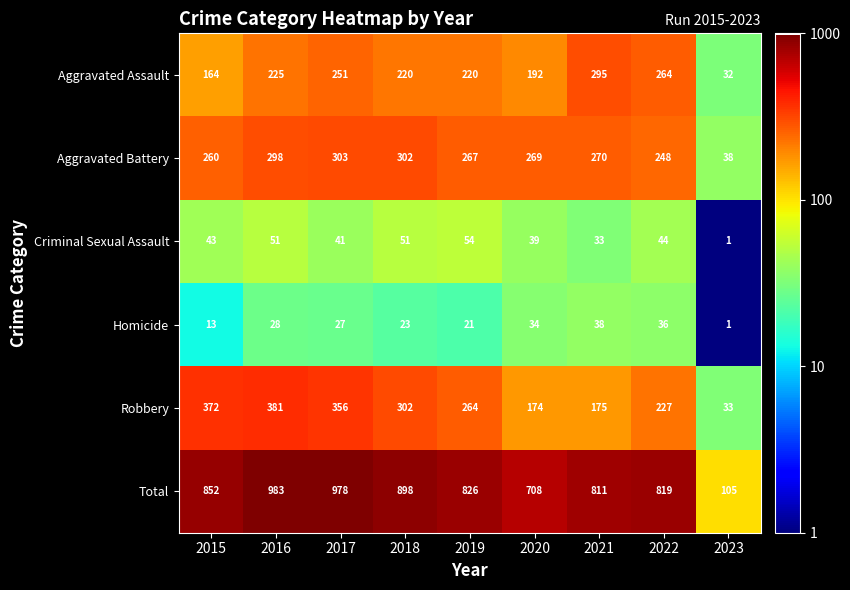

Which series has the largest range (max minus min)?

Total